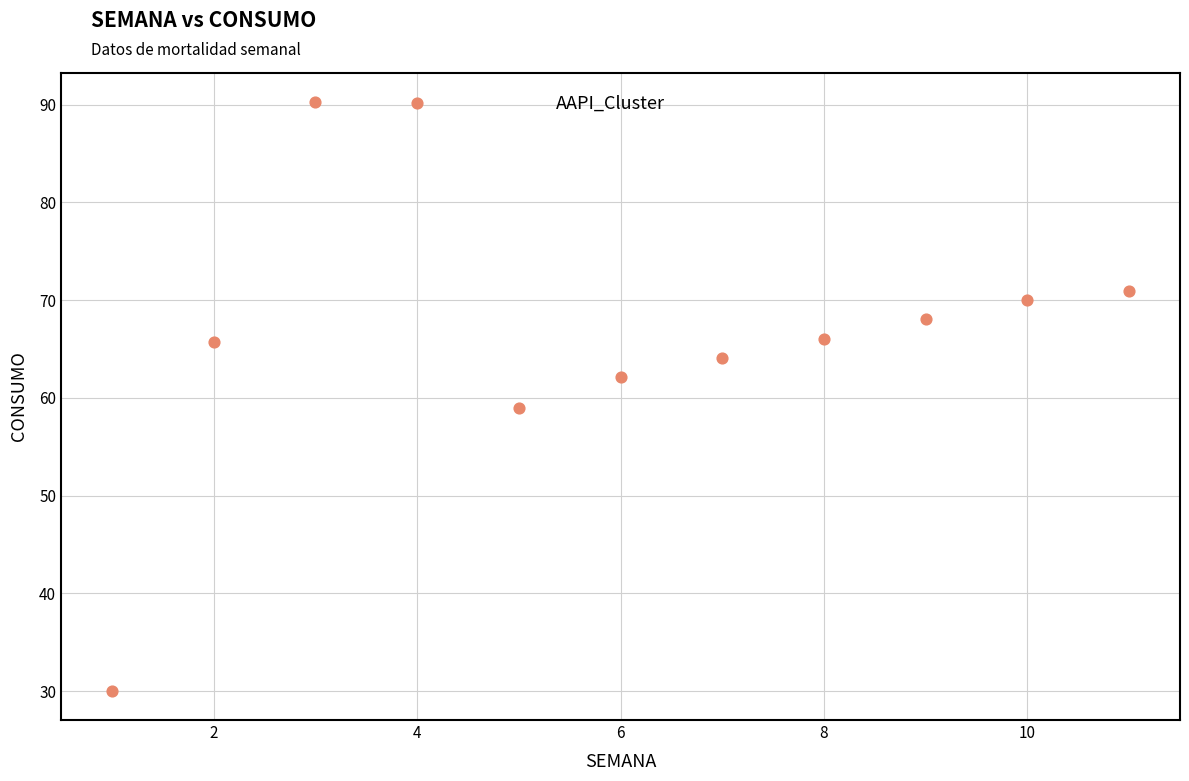

What Y value in the scatter plot is closest to 60?

58.9